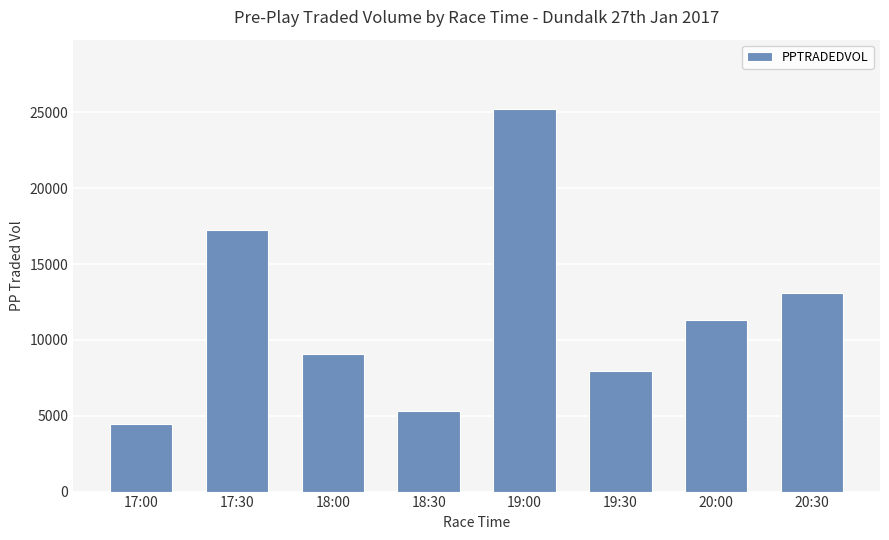

Reading left to right, extract all data points from this chart.

4488.0	17246.1	9072.0	5325.7	25246.8	7973.7	11280.4	13069.6